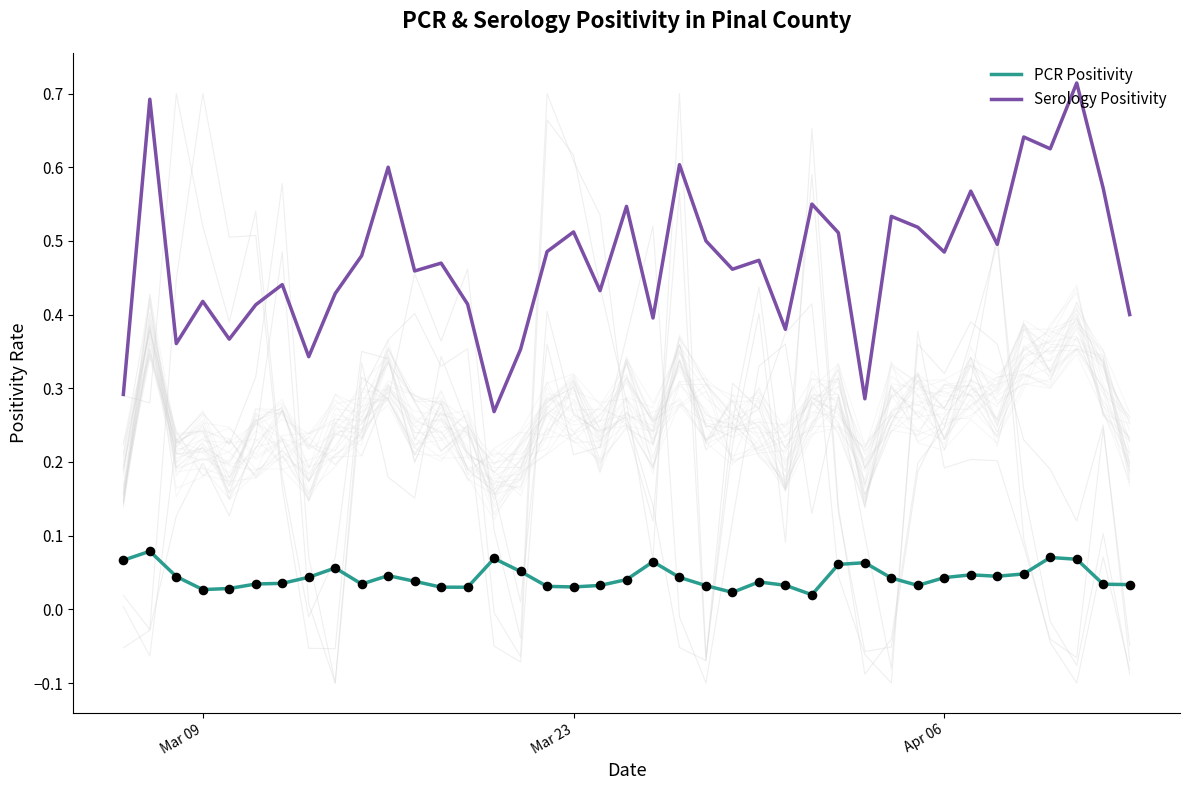

Which series reaches the maximum Y coordinate?

Serology Positivity